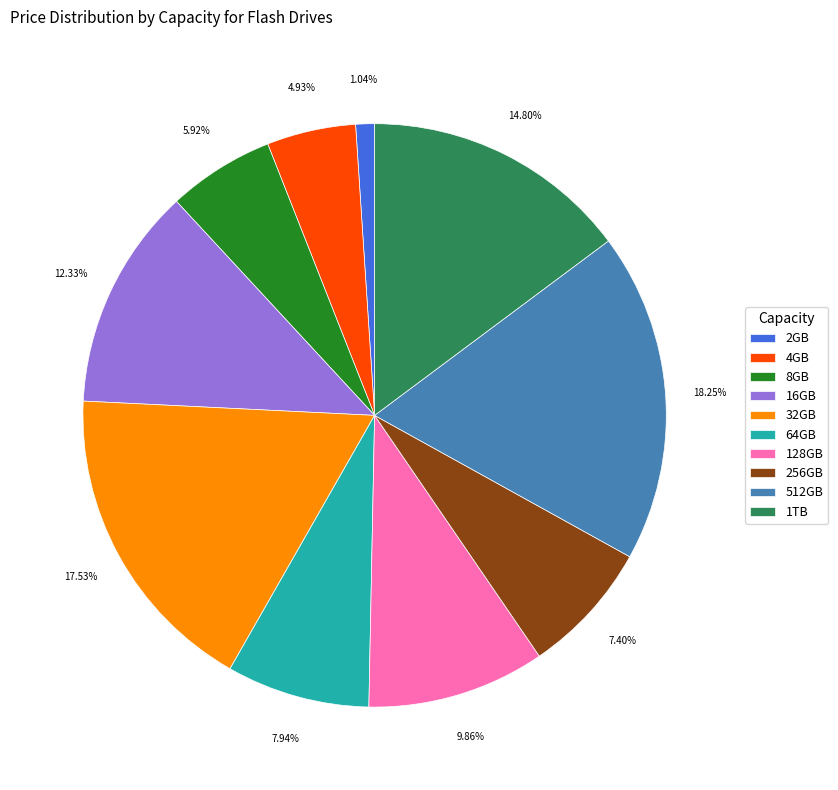

The 16GB slice represents 26% of the pie. True or false?

False